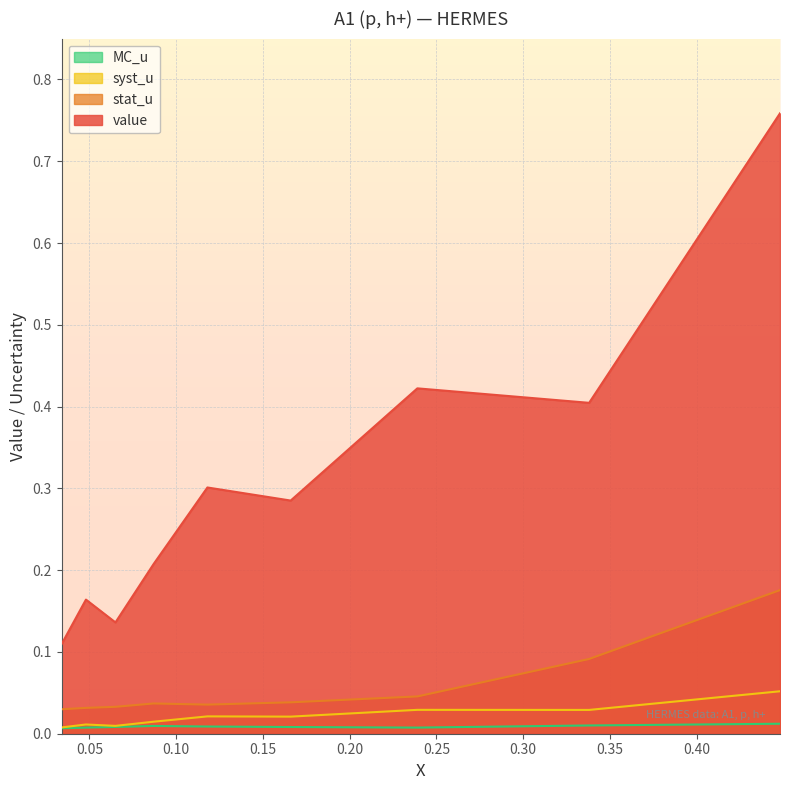

What is the value of the value point at the 3rd from the left?

0.1